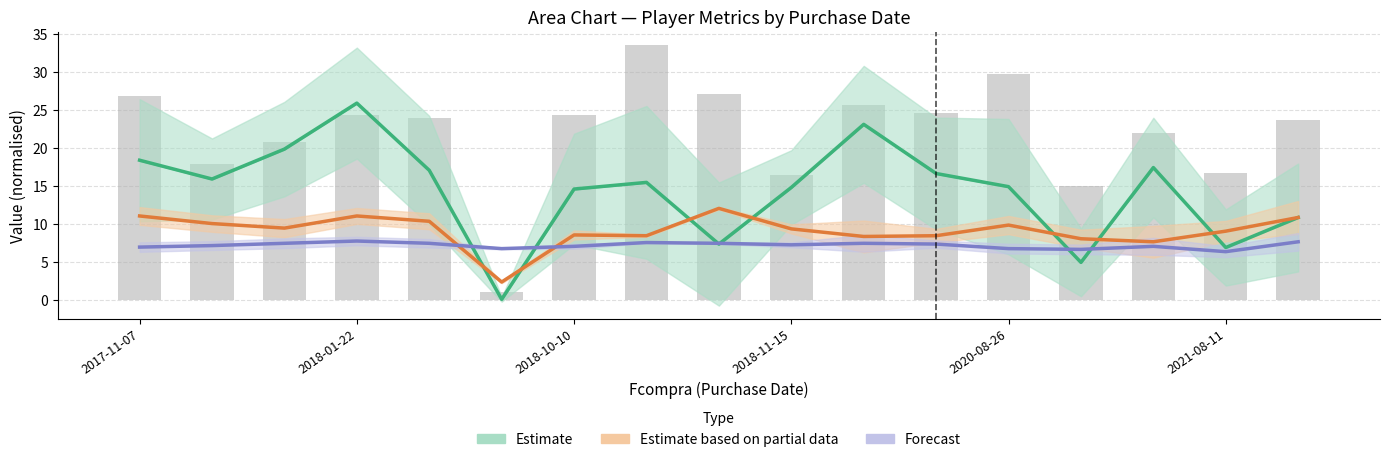

Which series has the largest range (max minus min)?

Estimate